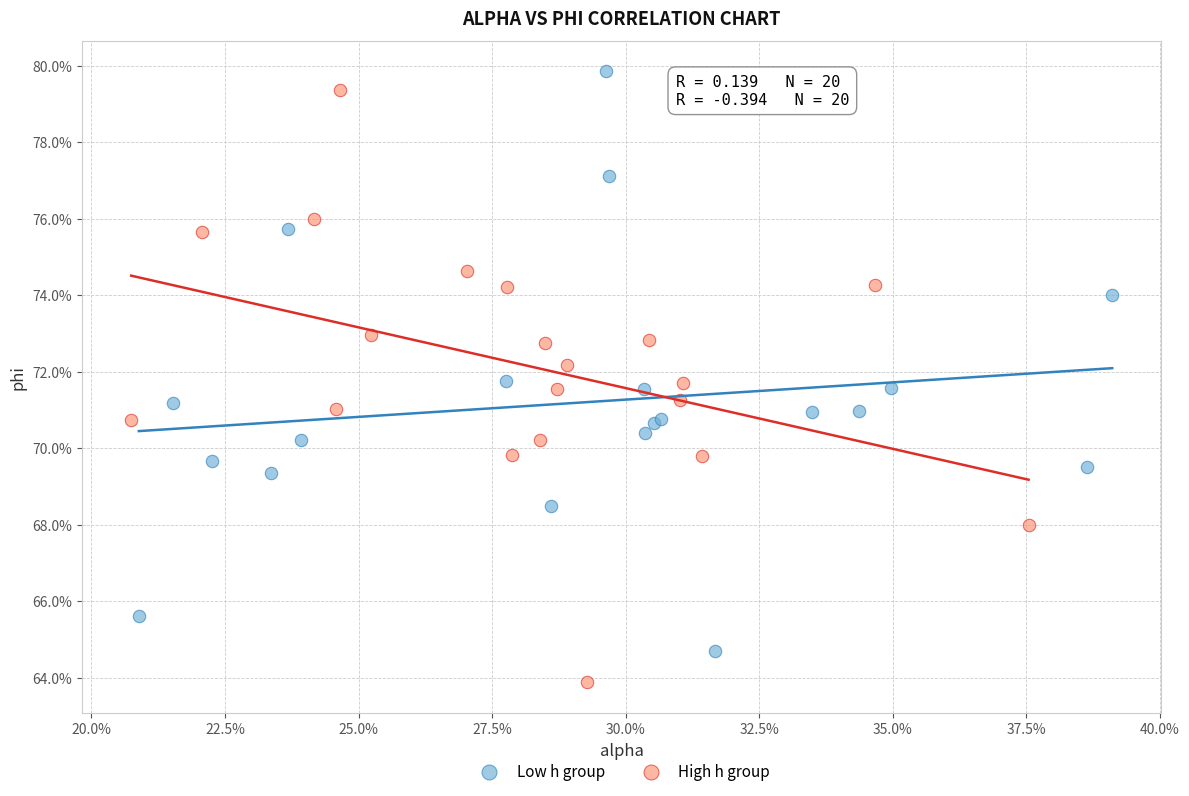

What are all the series names shown in the legend?

Low h group, High h group